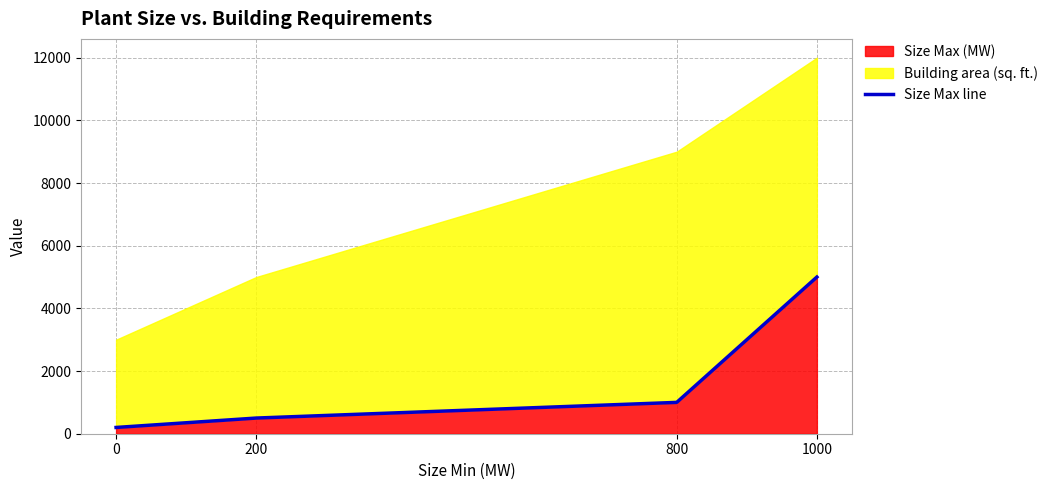

What is the value of the 2nd point from the left?

500